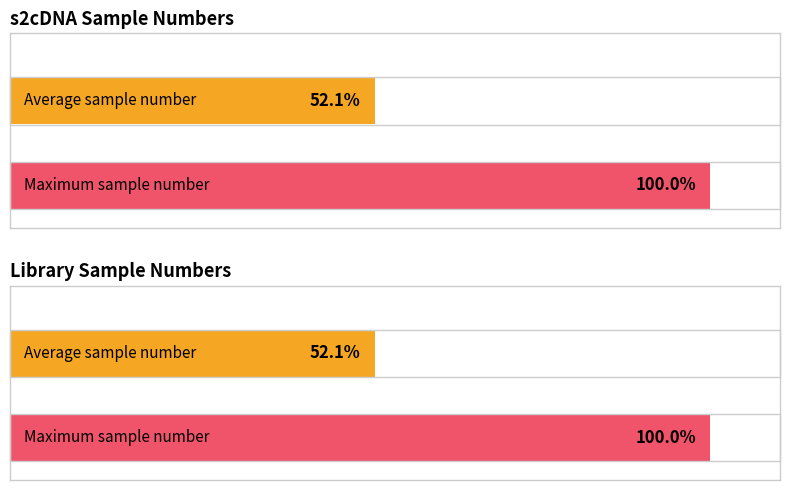

Which series has the largest range (max minus min)?

s2cDNASampleNumber